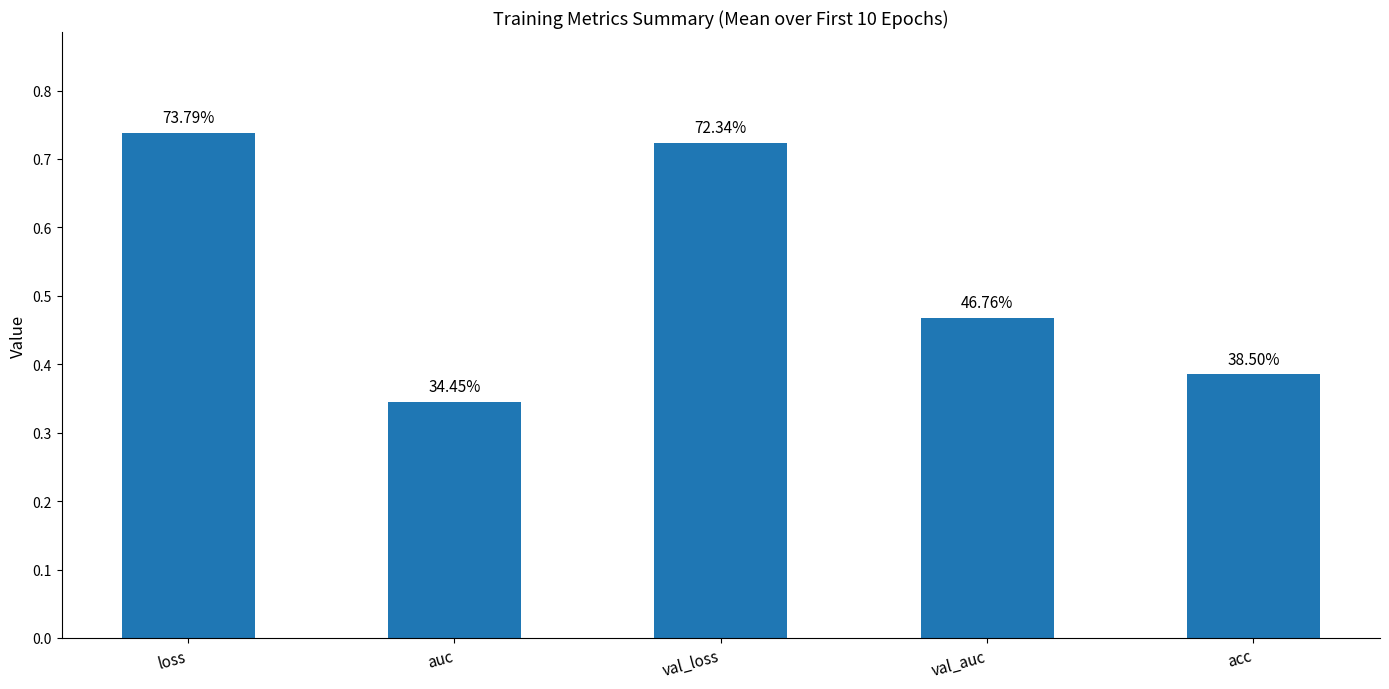

Are the bars horizontal?

No